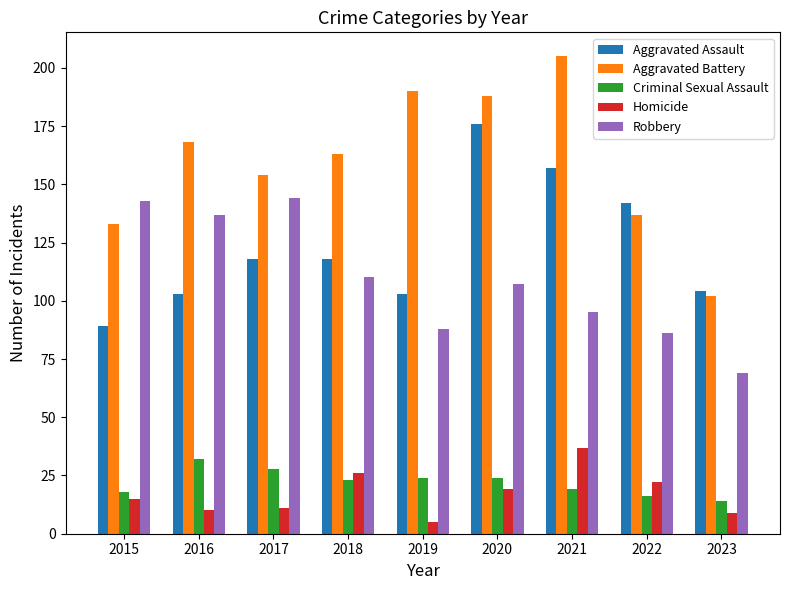

Read the Homicide value at 2023.

9